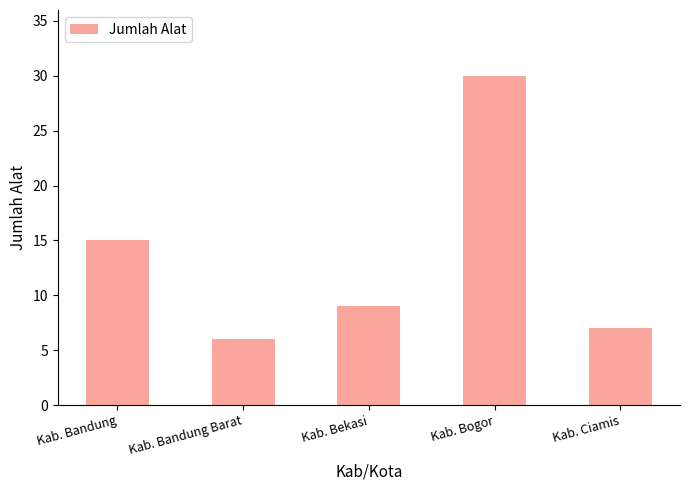

Which has a higher value, Kab. Ciamis or Kab. Bandung?

Kab. Bandung